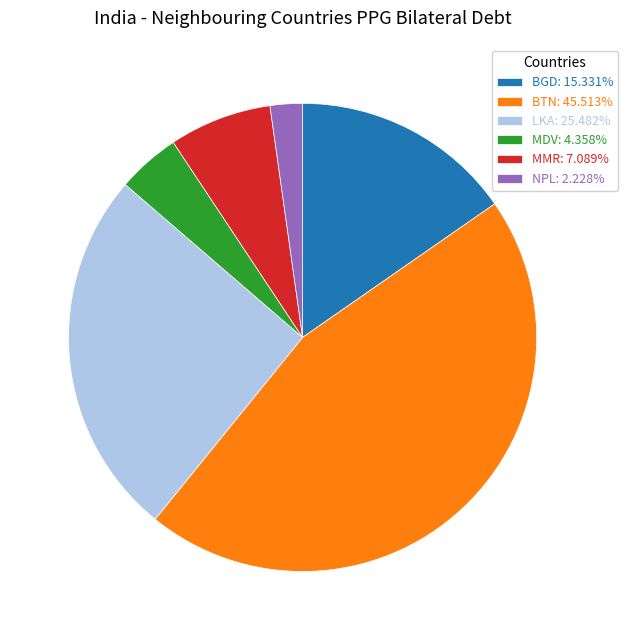

Combined, do MDV: 4.358% and LKA: 25.482% account for over 50%?

No